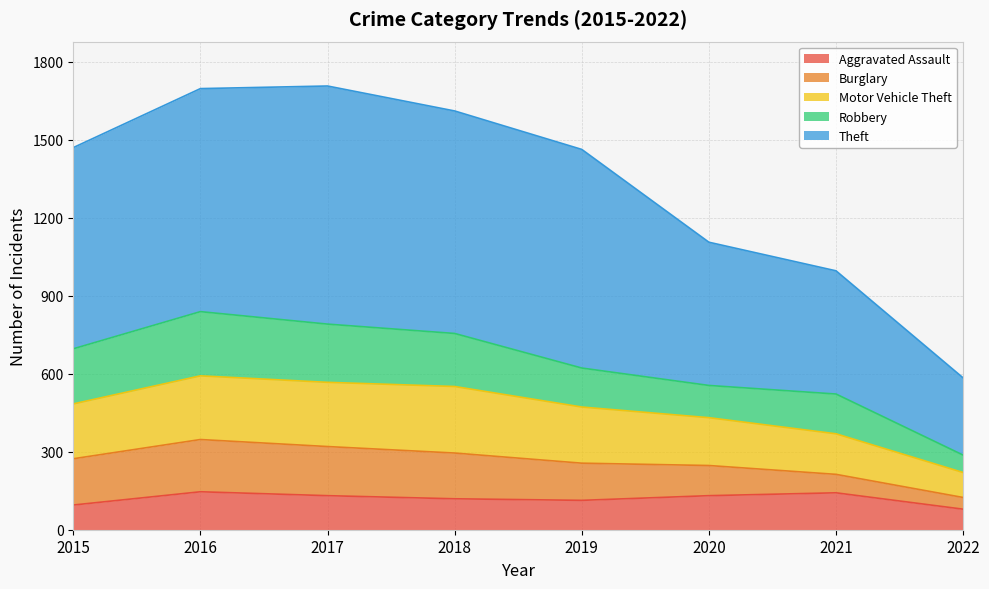

What is the total value across all series at 2021?

996